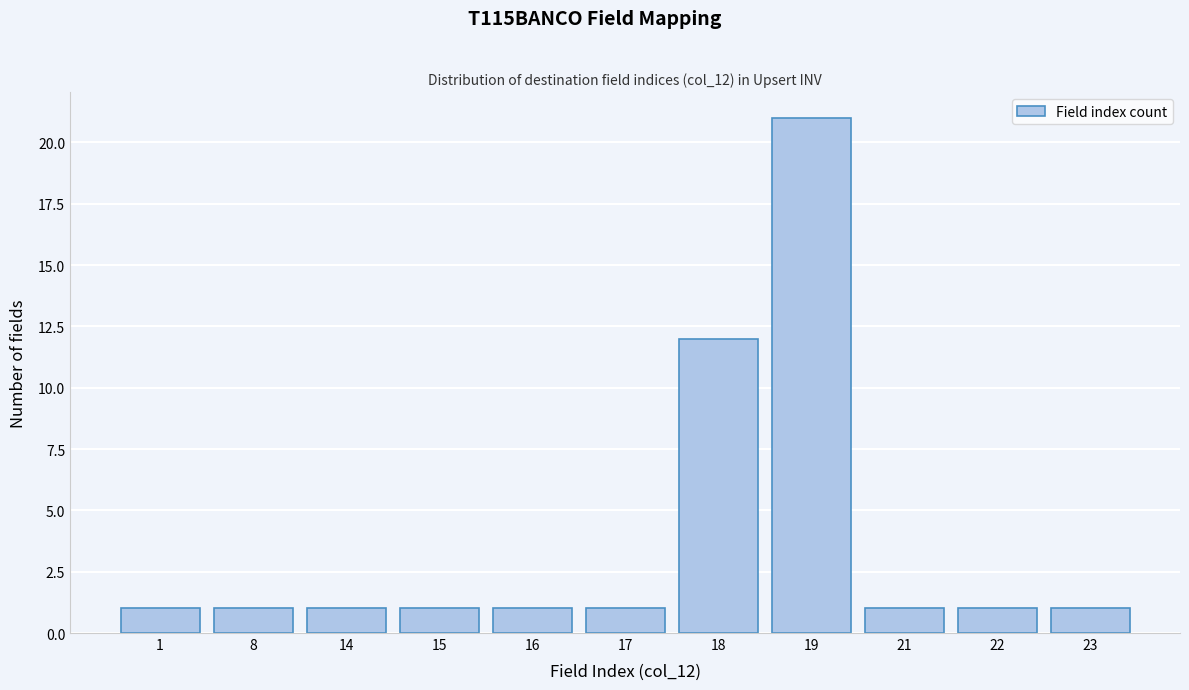

Reading right to left, transcribe all the data shown in this chart.

23=1	22=1	21=1	19=21	18=12	17=1	16=1	15=1	14=1	8=1	1=1